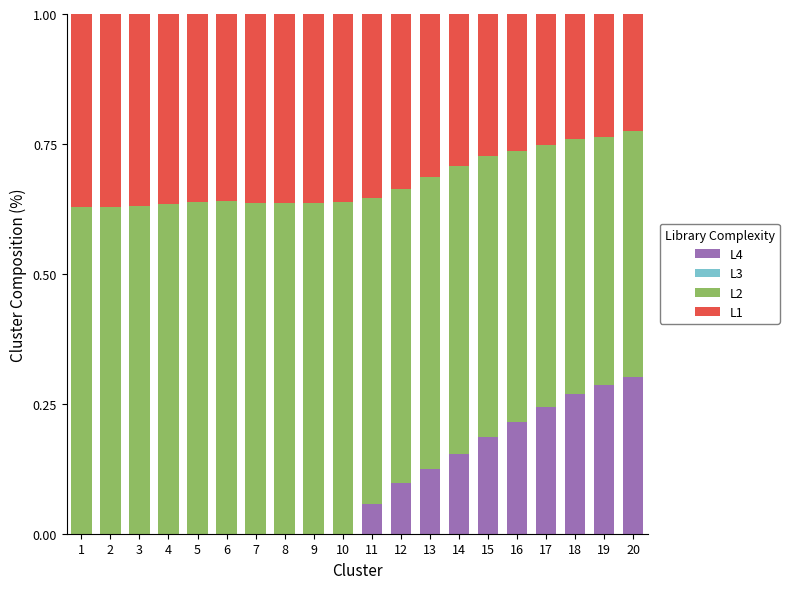

The value of L4 at 2 is 0.0. True or false?

True